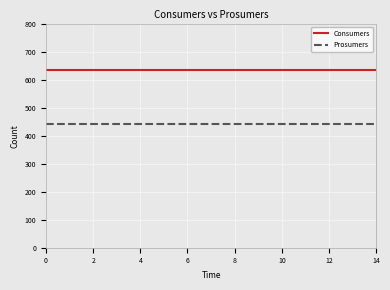

What are all the series names shown in the legend?

Consumers, Prosumers